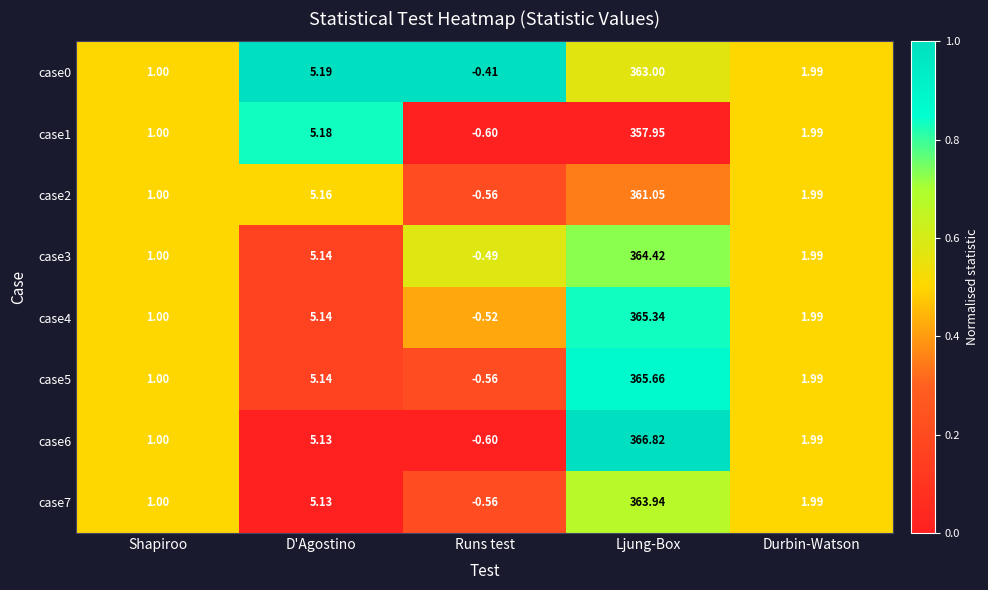

At which label is case0 closest to 181?

D'Agostino